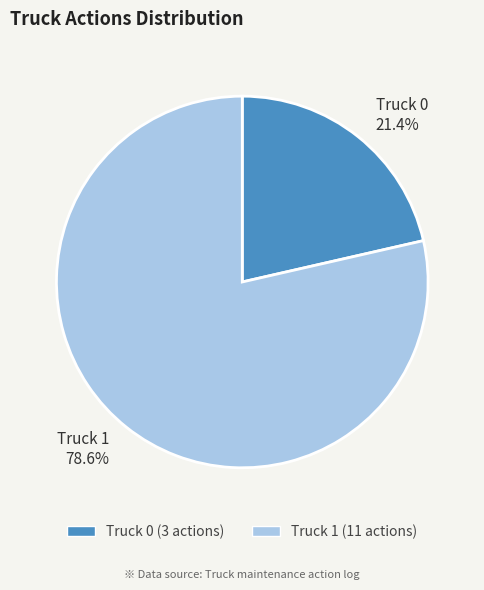

To the nearest percent, what is the difference between the Truck 0 and Truck 1 slice percentages?

57%